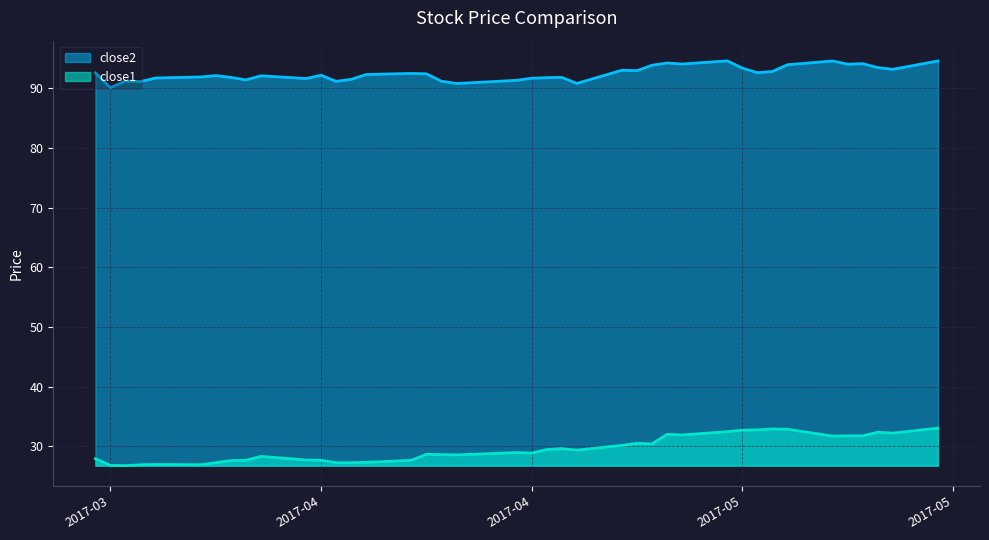

Where does the close2 series first go above 92?

2017-03-20